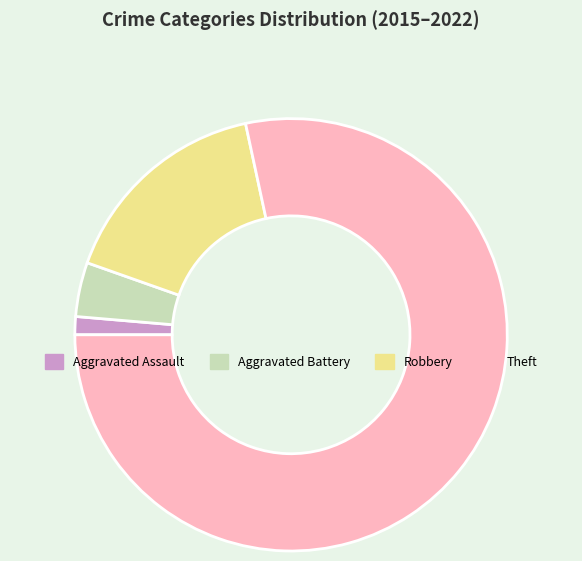

Which slice is the largest?

Theft